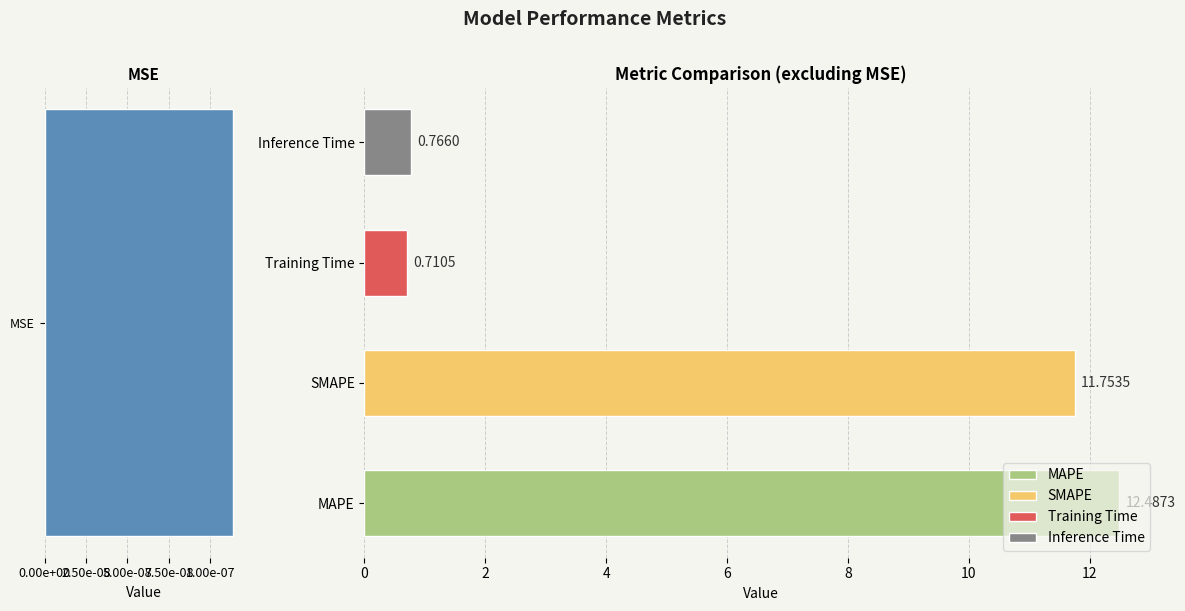

The chart shows a value of 20.9 at SMAPE. True or false?

False